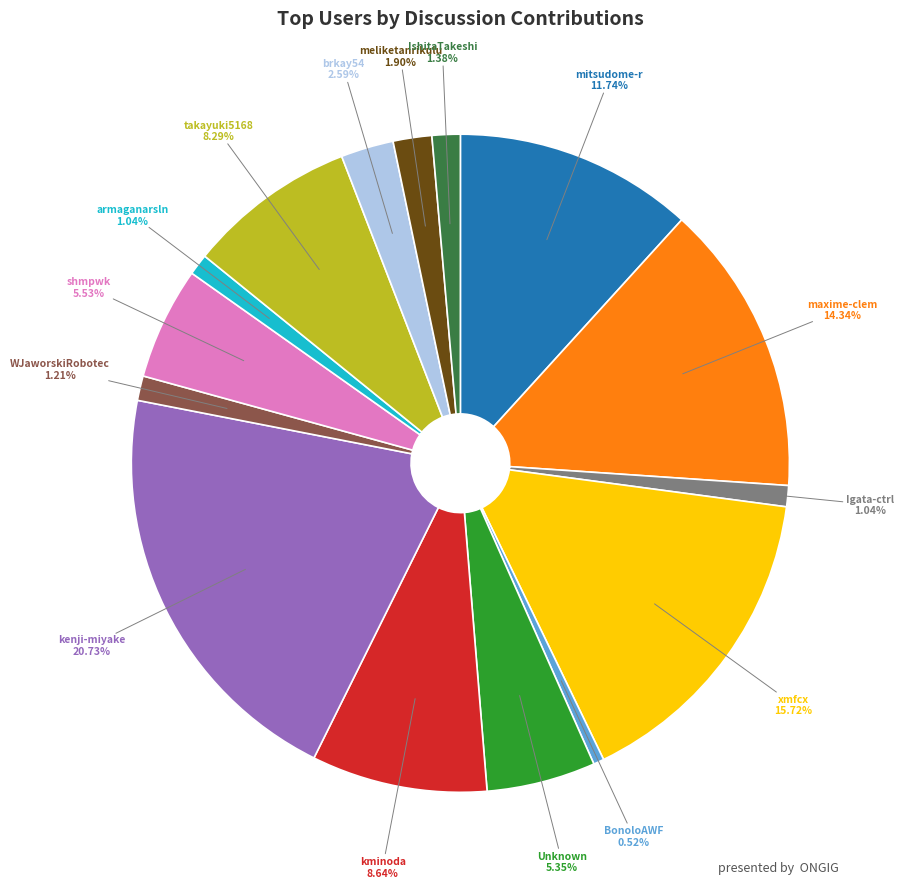

Is there any slice that represents more than half of the pie?

No